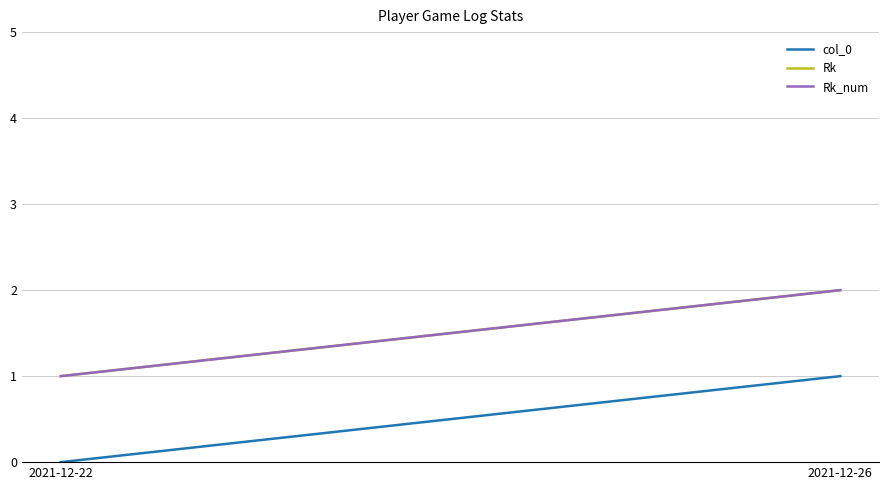

Between 2021-12-22 and 2021-12-26, which is larger?

2021-12-26